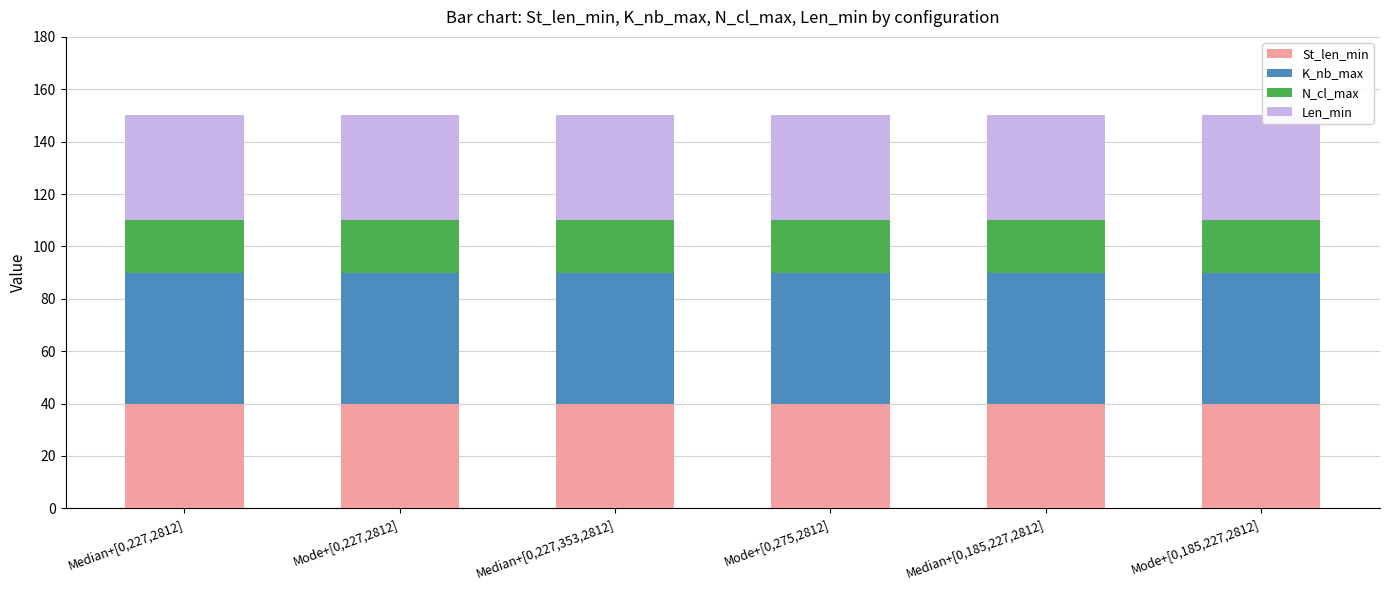

The value of St_len_min at Median+[0,227,353,2812] is 40. True or false?

True